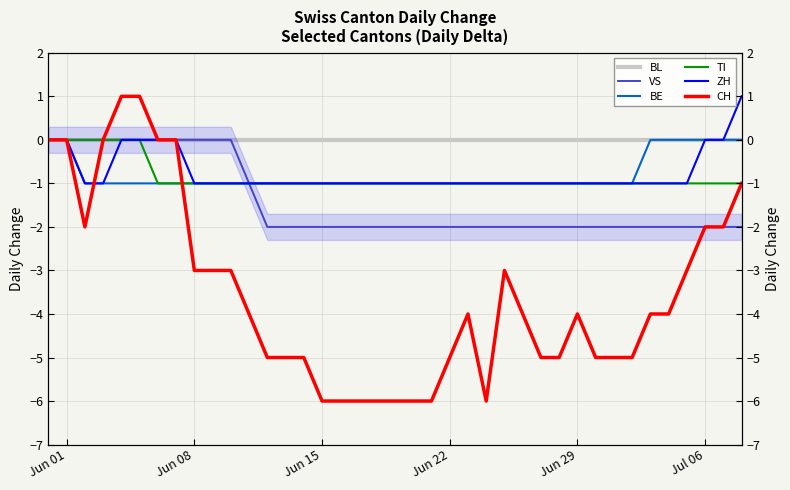

The CH series shows -1 at Jul 06. True or false?

False